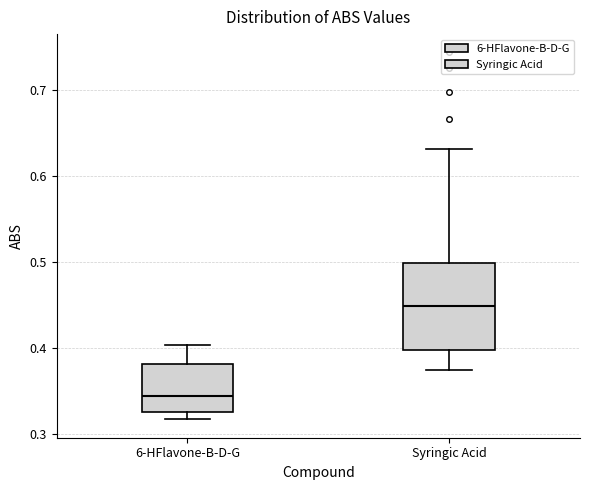

Where does the upper whisker of the box for Syringic Acid end on the y-axis? The values are not printed on the chart, so give them approximately, as read against the axis.

0.63